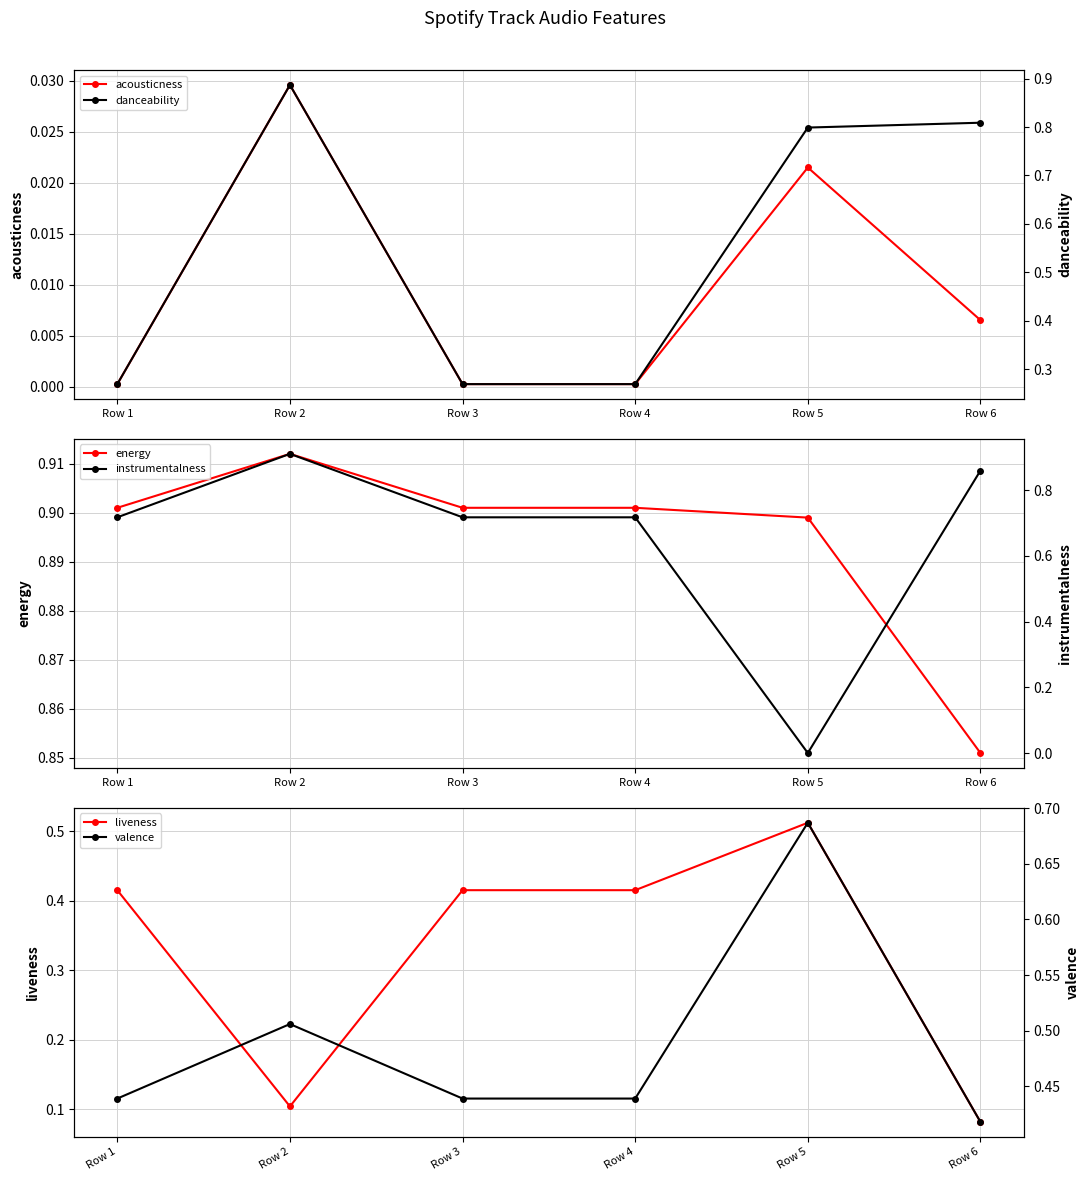

Count the number of categories in the chart.

6